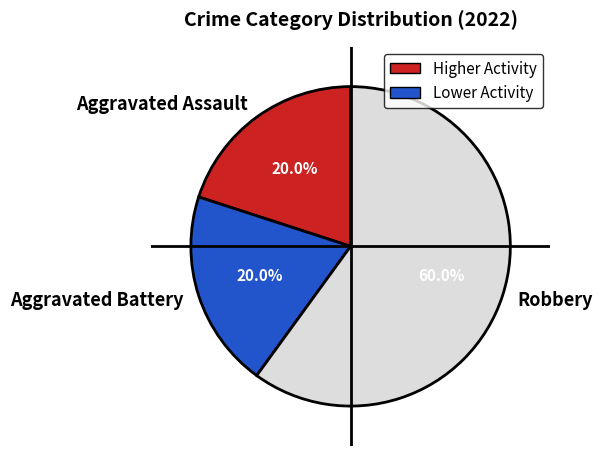

What is the largest slice in the pie chart?

Robbery